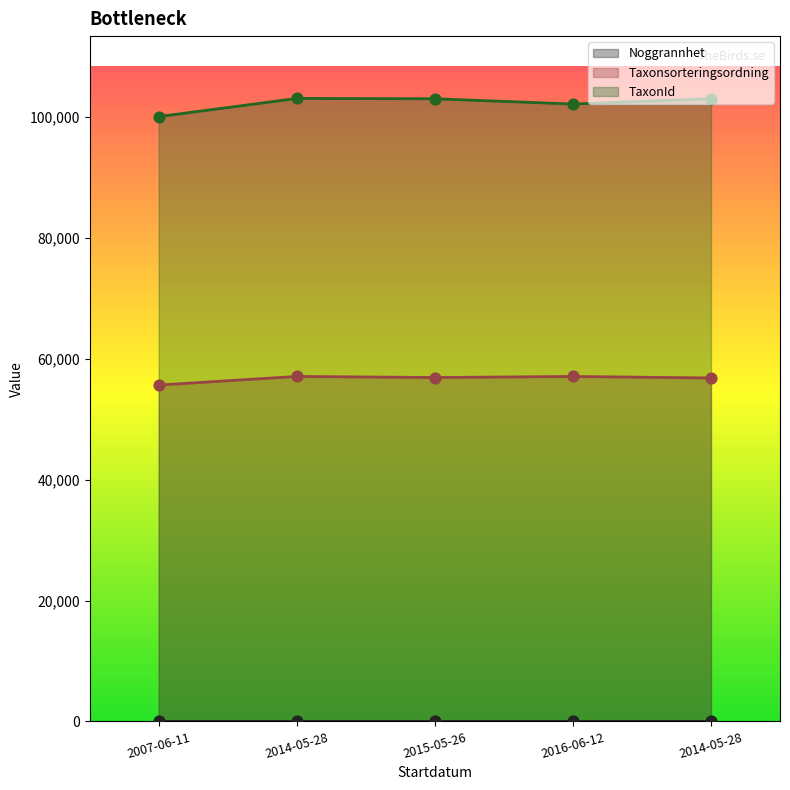

Which series has the largest Y range (max minus min)?

TaxonId